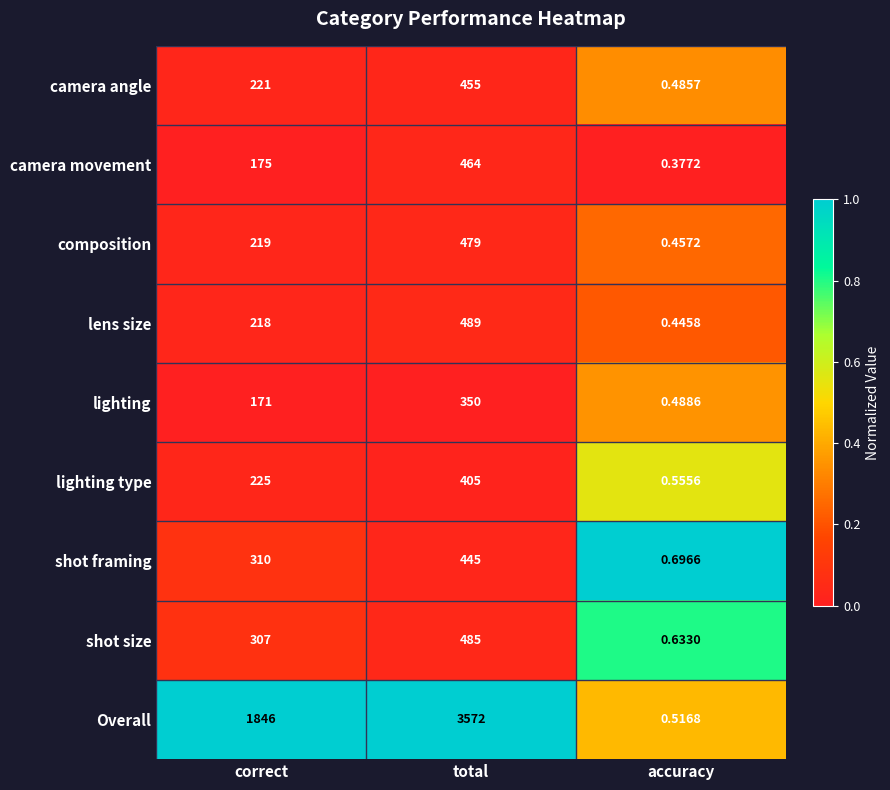

Rank the series at total from lowest to highest value.

lighting, lighting type, shot framing, camera angle, camera movement, composition, shot size, lens size, Overall